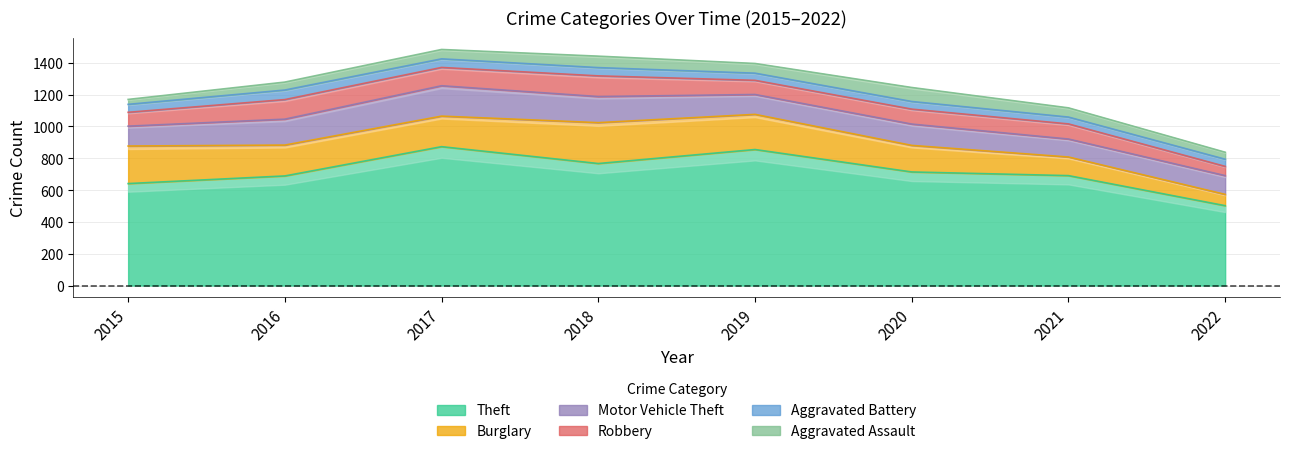

Between 2018 and 2019, which is larger?

2019